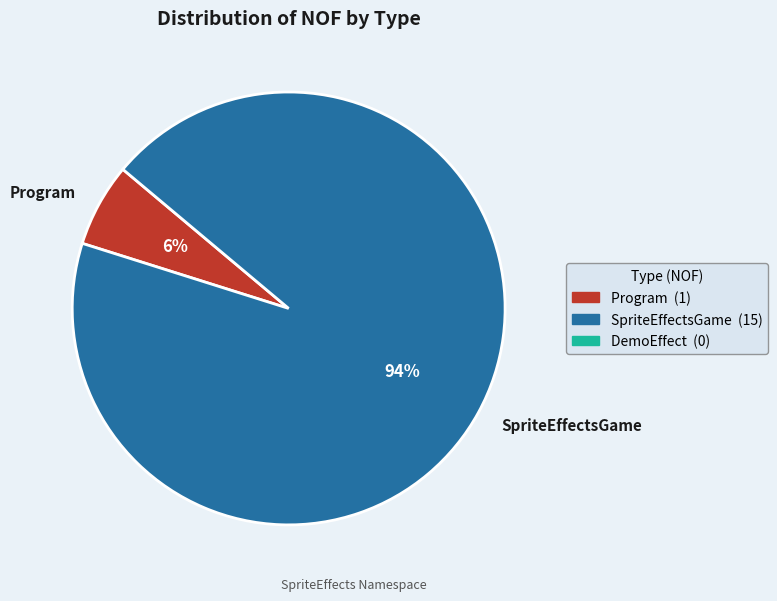

To the nearest percent, what is the combined percentage of Program and SpriteEffectsGame?

100%